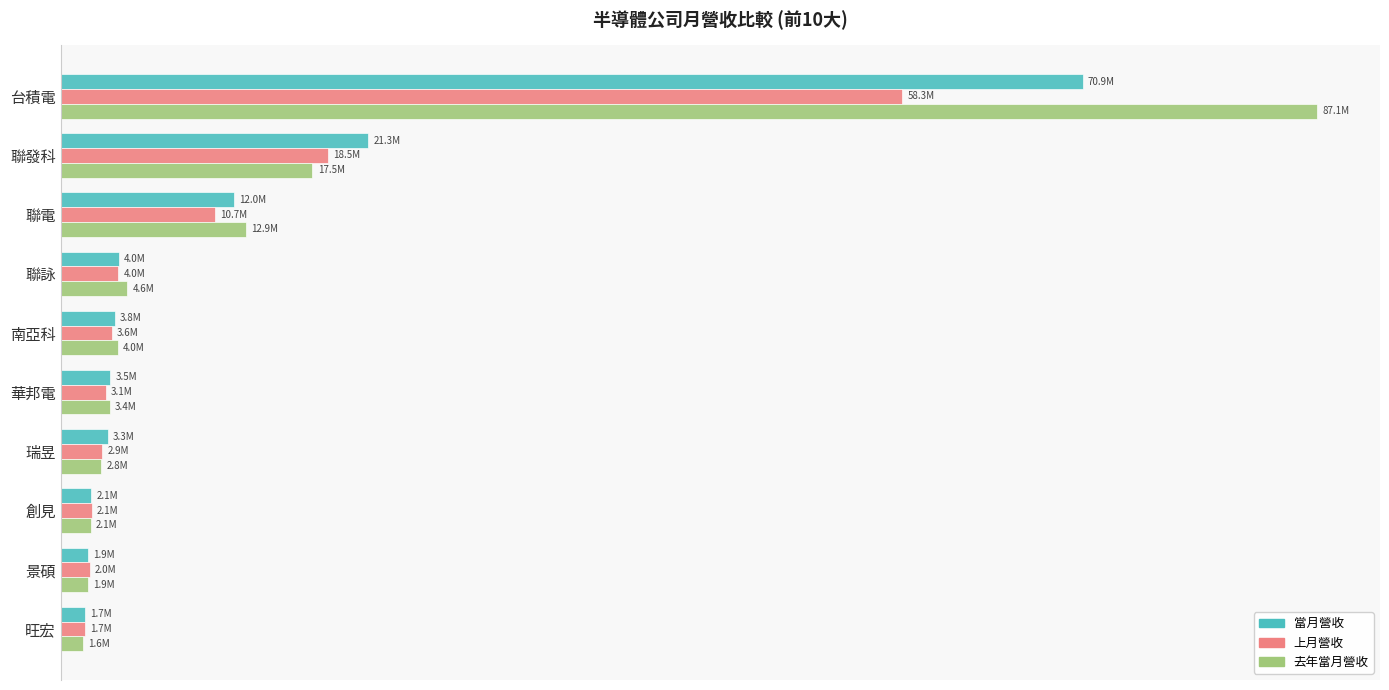

What is the sum of all 當月營收 values?

124384906